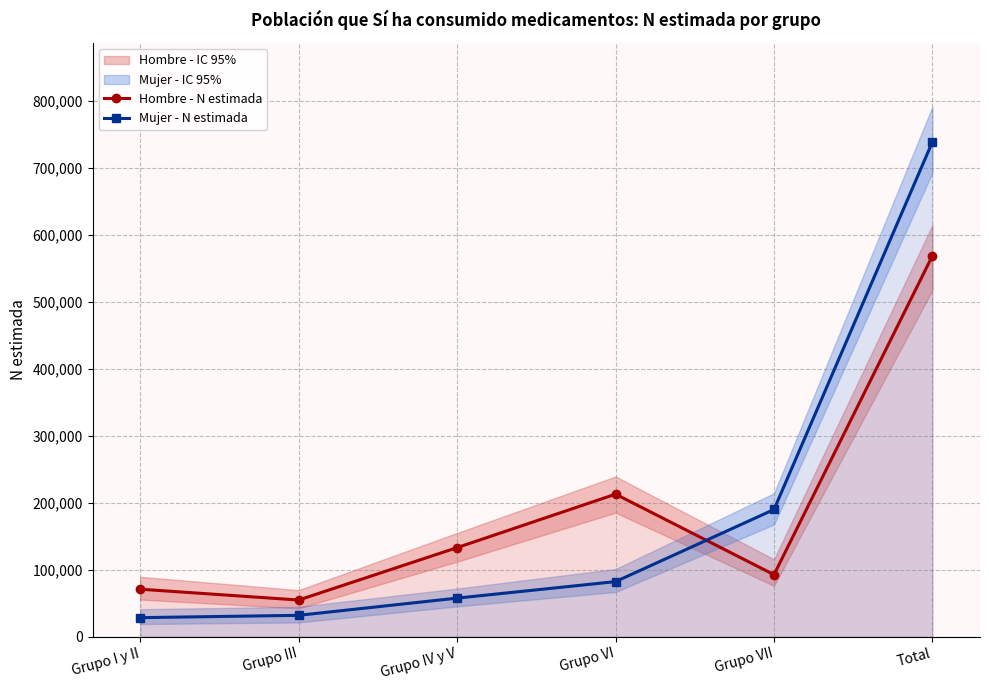

List the labels in order of Mujer - N estimada value, largest first.

Total, Grupo VII, Grupo VI, Grupo IV y V, Grupo III, Grupo I y II